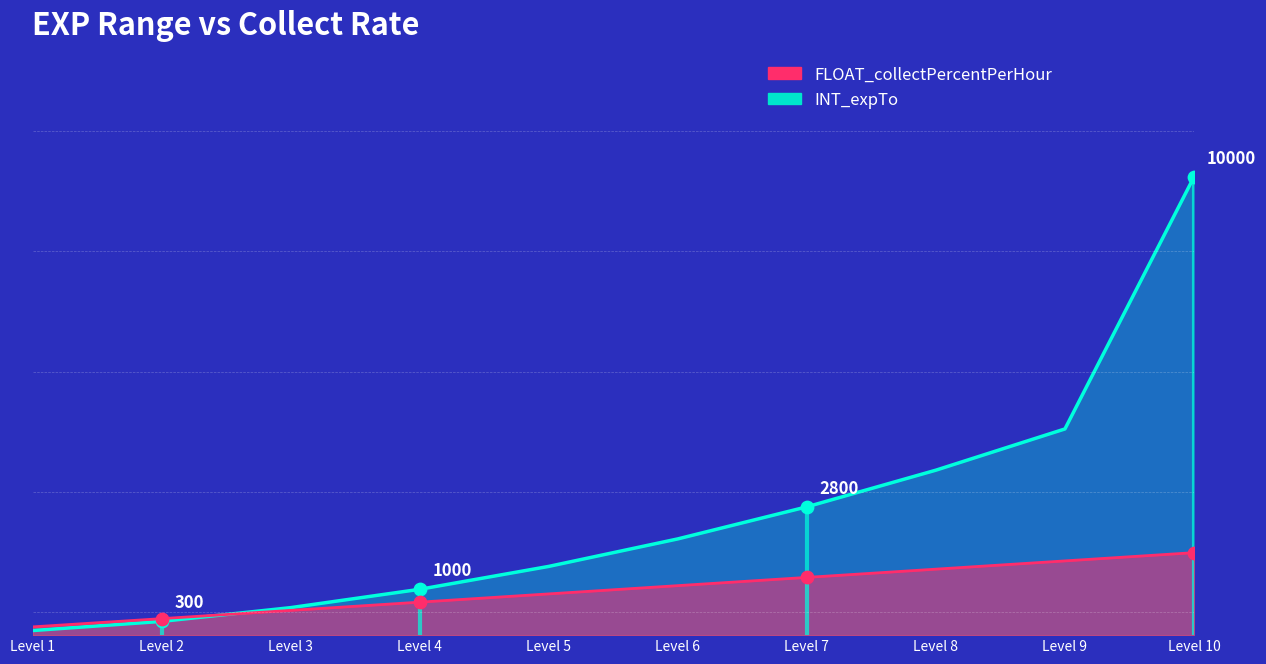

Which series reaches the maximum Y coordinate?

INT_expTo